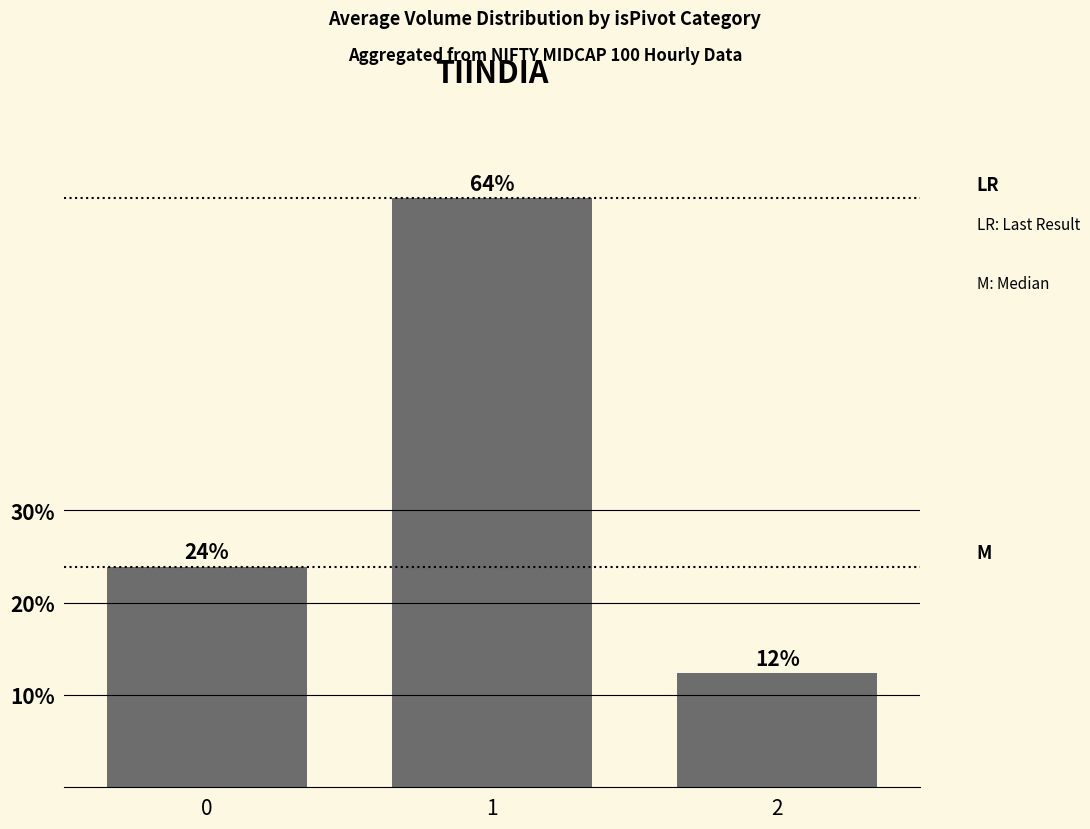

What is the change in value from 0 to 2?

-11.6